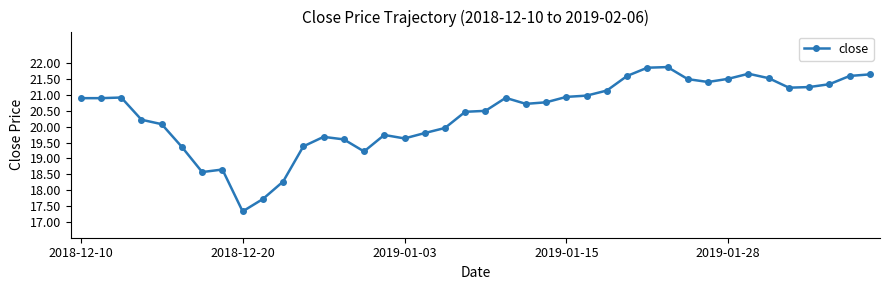

What is the value of the 12th point from the left?

19.4